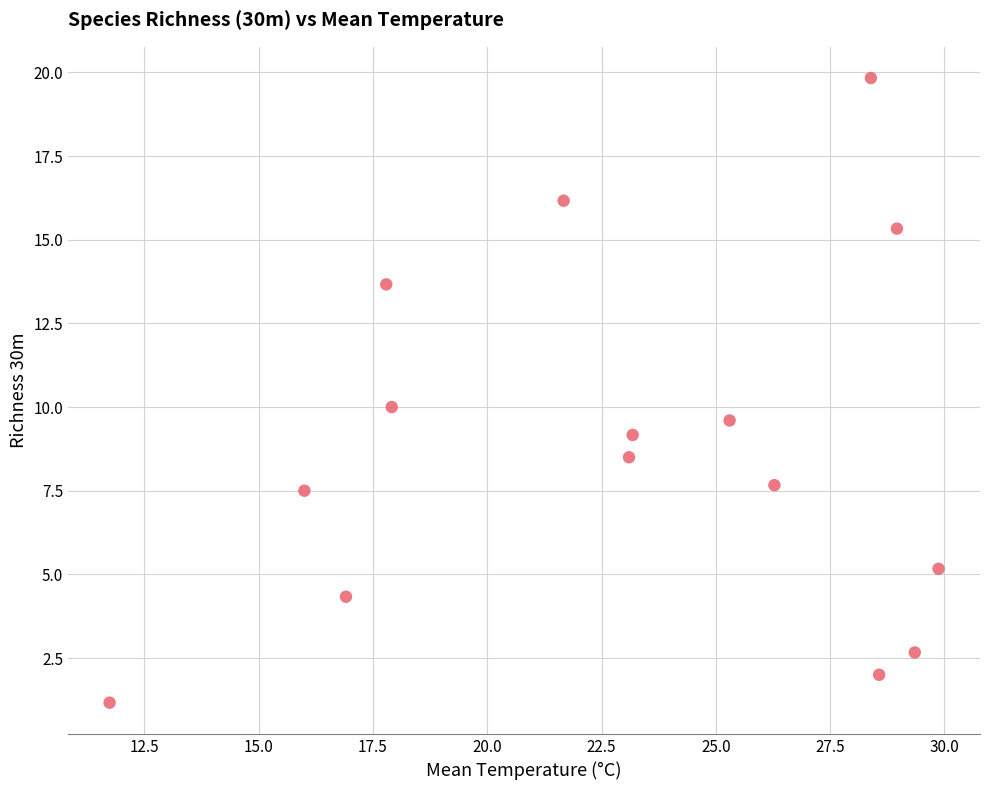

What is the range of X values (max minus min)?

18.1